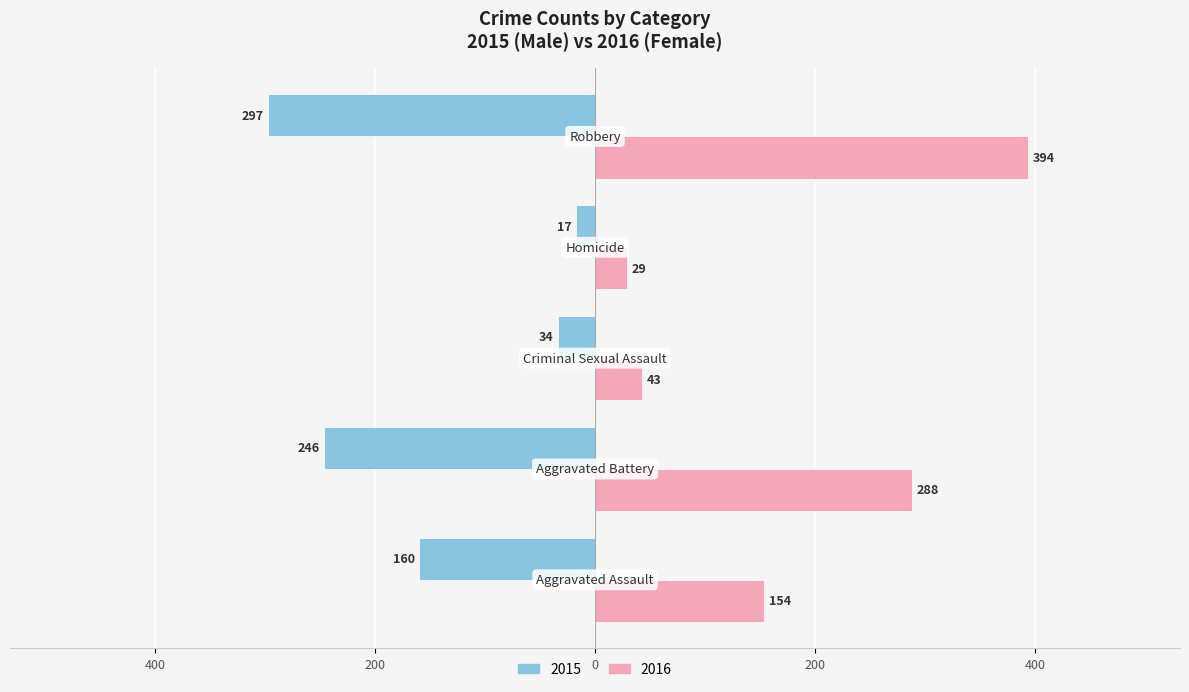

What is the greatest value displayed?

394